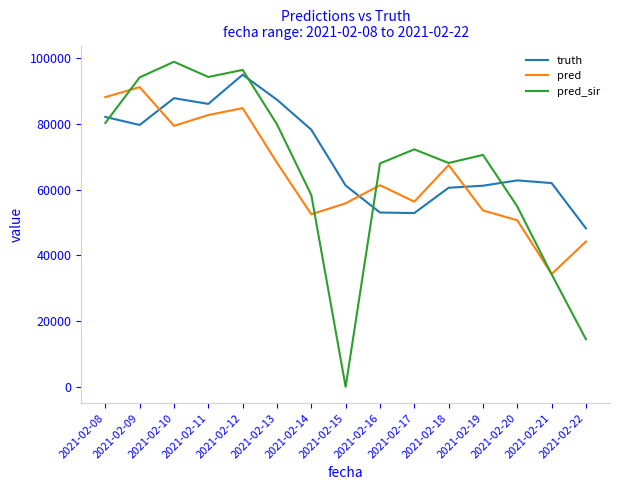

At 2021-02-16, list the series in order from largest to smallest.

pred_sir, pred, truth